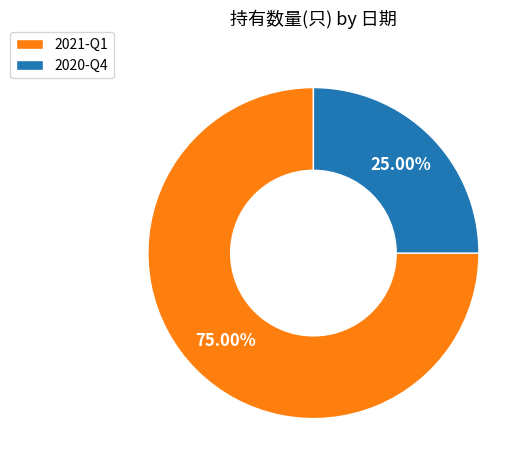

What portion of the pie excludes 2020-Q4?

75.0%